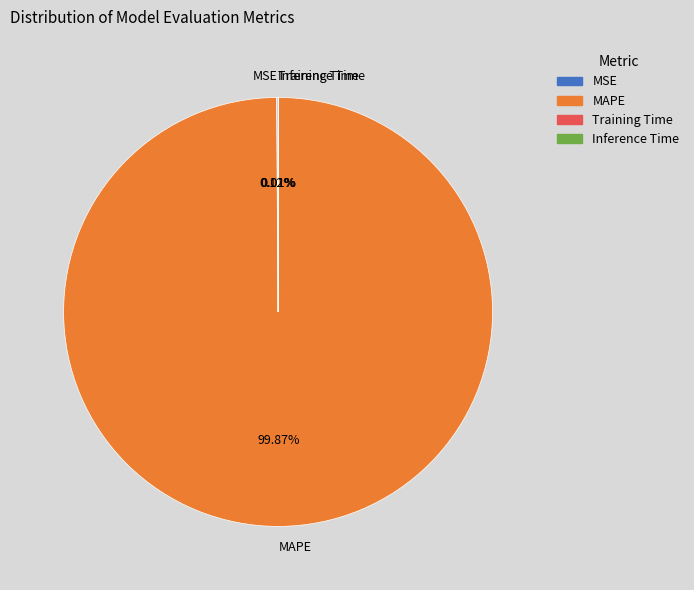

Which slice is the largest?

MAPE